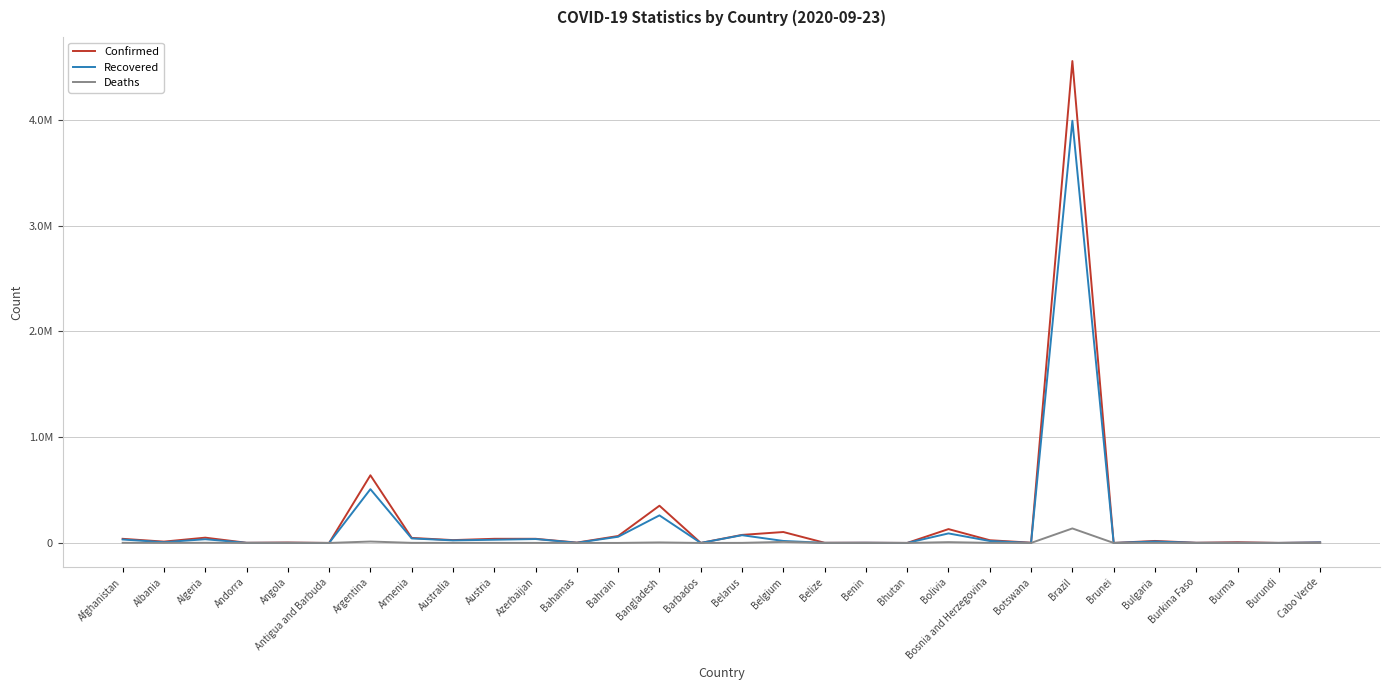

What are all the series names shown in the legend?

Confirmed, Recovered, Deaths